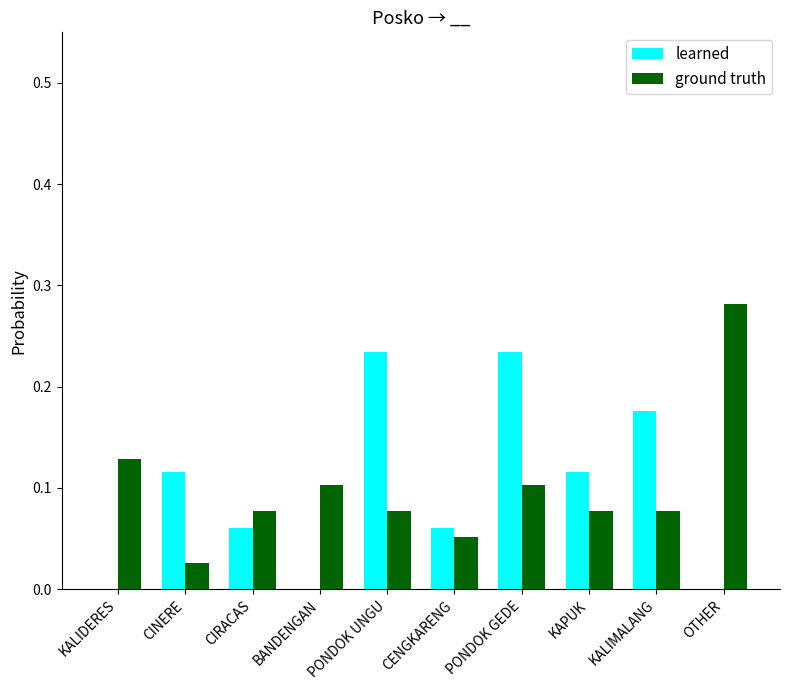

Count the number of categories in the chart.

10